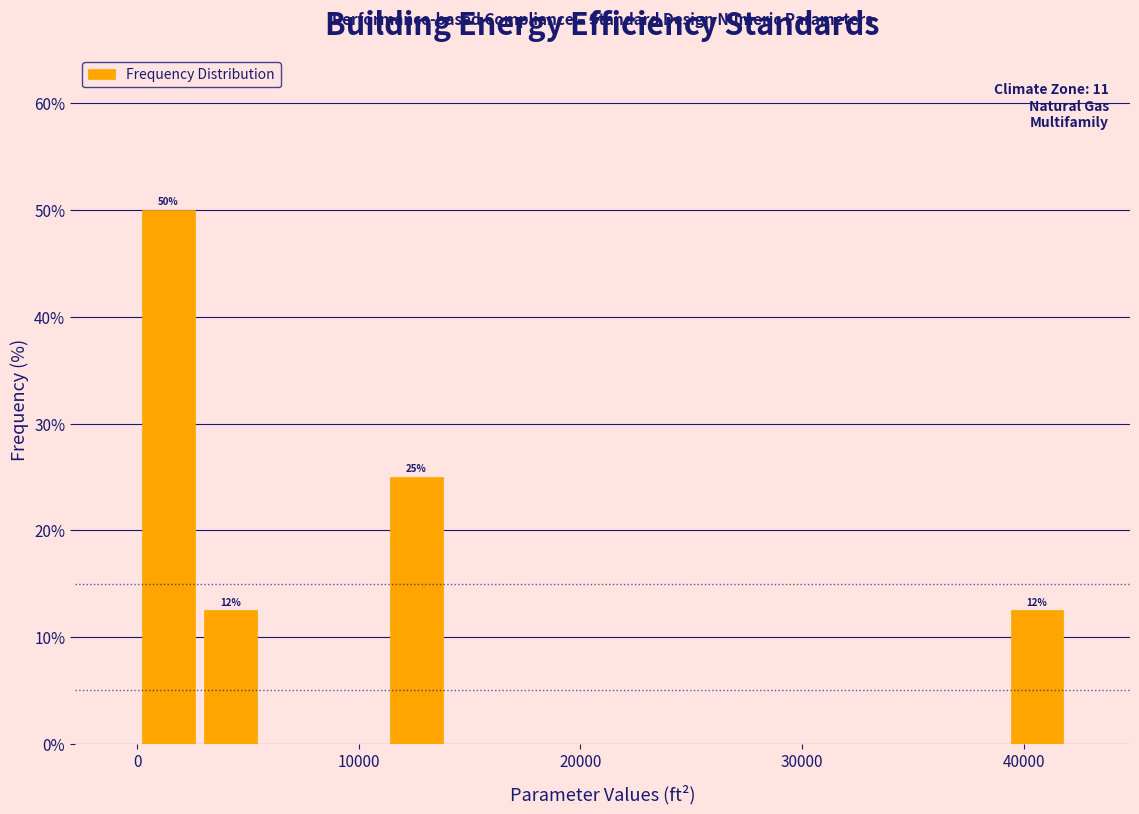

Read against the x-axis, roughly where is the centre of the tallest bar?

1000